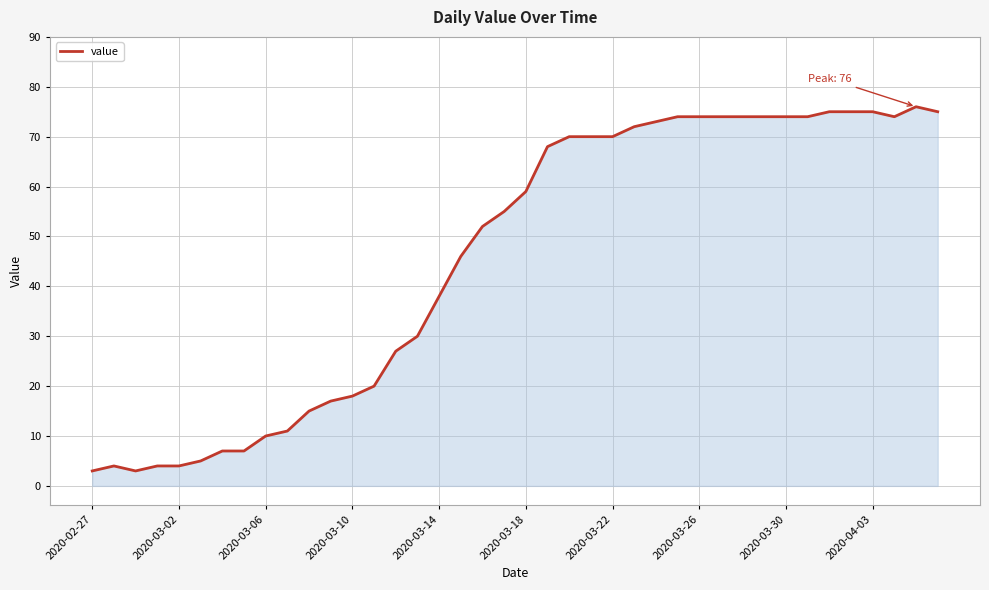

What is the minimum value shown in the chart?

3